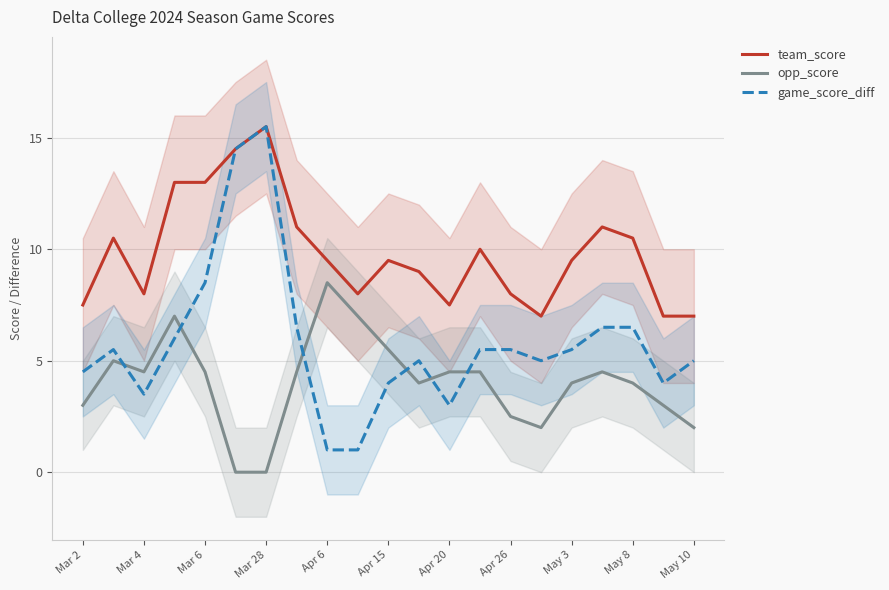

Which category has the highest value in the game_score_diff series?

Mar 28